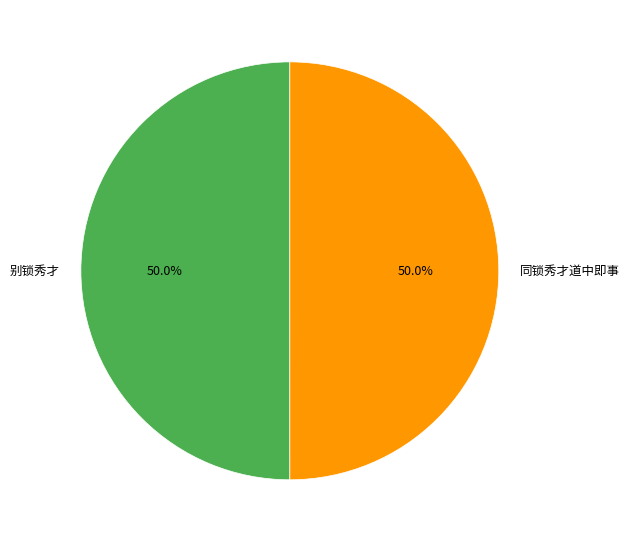

What is the ratio of the value at 别锁秀才 to the value at 同锁秀才道中即事?

1.0